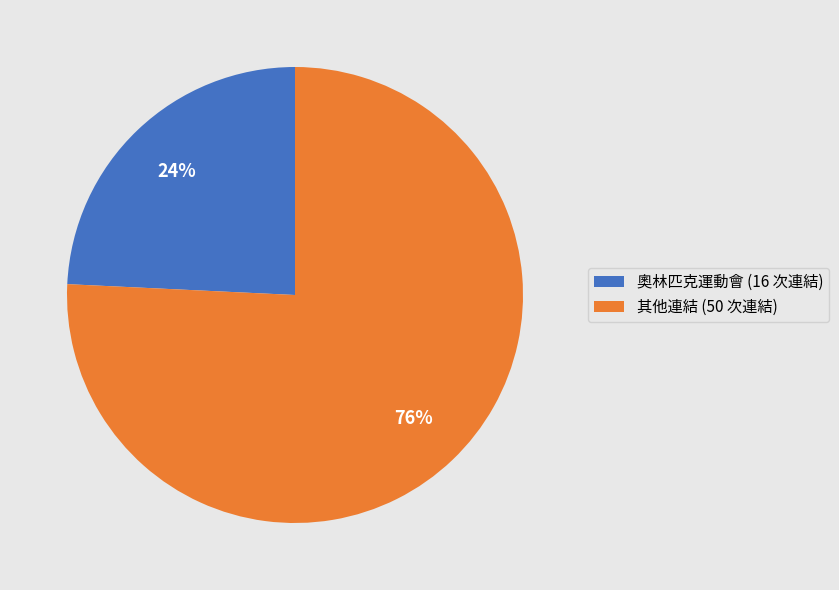

The 奧林匹克運動會 (16 次連結) slice represents 33% of the pie. True or false?

False